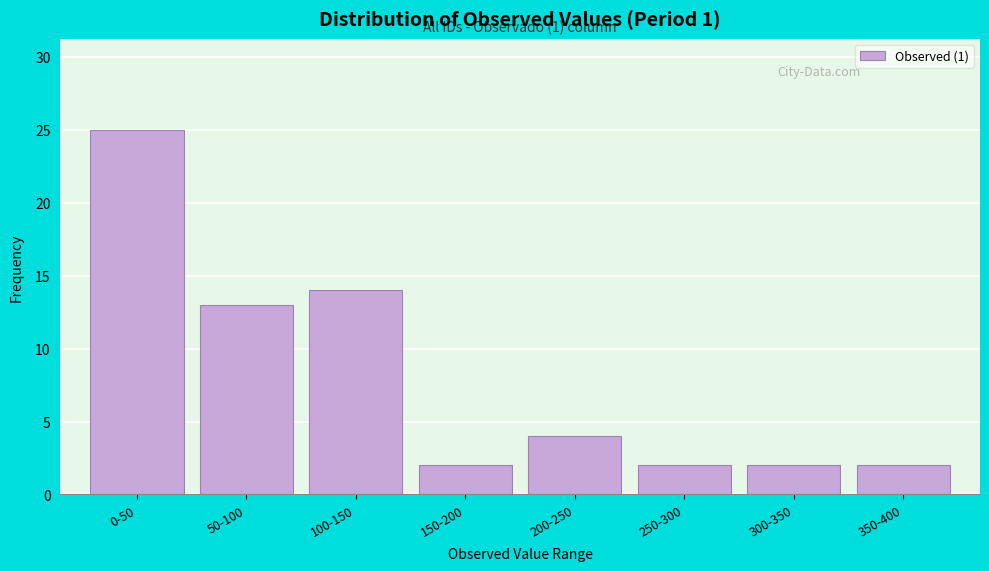

Reading right to left, transcribe all the data shown in this chart.

2	2	2	4	2	14	13	25